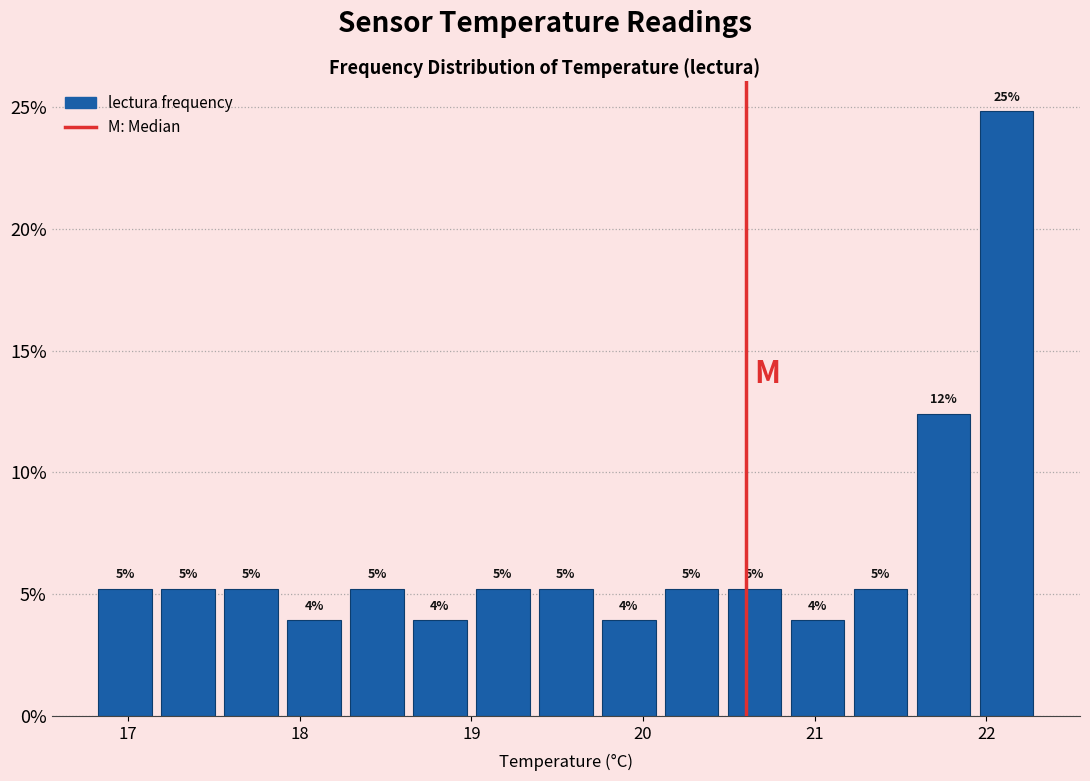

Around what value on the x-axis is the tallest bar? Give the approximate position of its centre, as read against the axis.

22.1